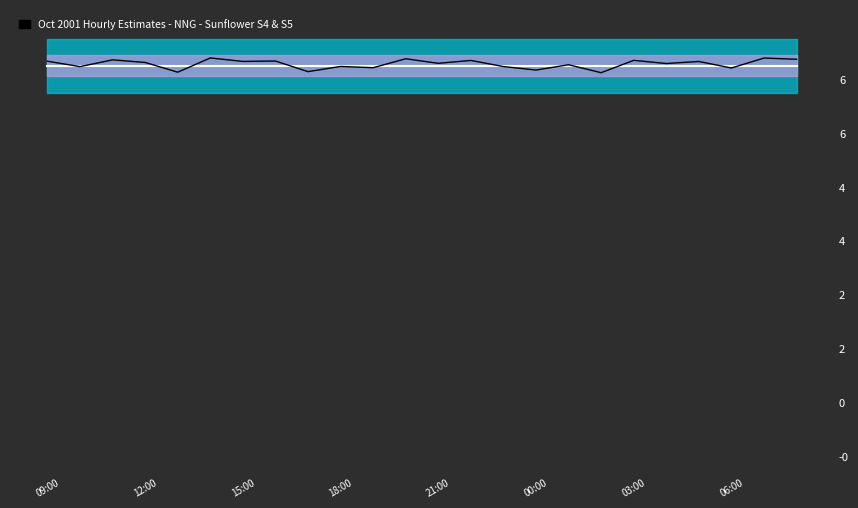

Is it true that S4&S5 MMBTU equals 3.5 at 16?

False